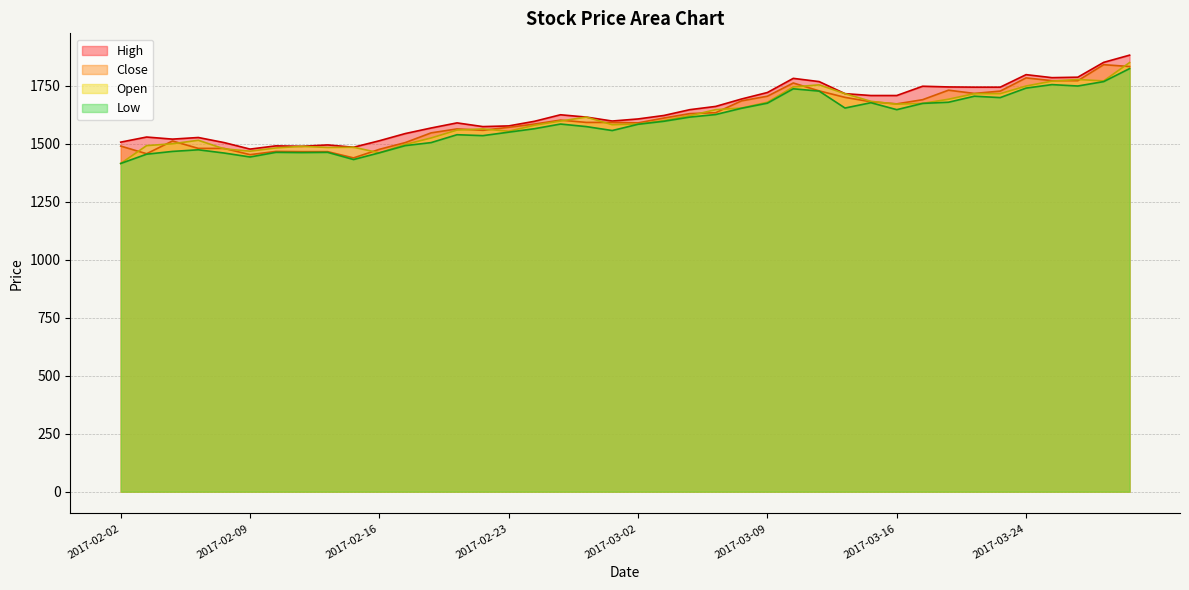

Reading left to right, list all the values displayed in this chart.

High: 2017-02-02=1507	2017-02-03=1529	2017-02-06=1520	2017-02-07=1527	2017-02-08=1505	2017-02-09=1477	2017-02-10=1491	2017-02-13=1489	2017-02-14=1495	2017-02-15=1485	2017-02-16=1513	2017-02-17=1544	2017-02-20=1568	2017-02-21=1590	2017-02-22=1574	2017-02-23=1577	2017-02-24=1597	2017-02-27=1625	2017-02-28=1615	2017-03-01=1598	2017-03-02=1607	2017-03-03=1622	2017-03-06=1647	2017-03-07=1661	2017-03-08=1693	2017-03-09=1721	2017-03-10=1782	2017-03-13=1768	2017-03-14=1716	2017-03-15=1708	2017-03-16=1708	2017-03-17=1748	2017-03-21=1745	2017-03-22=1744	2017-03-23=1744	2017-03-24=1798	2017-03-27=1785	2017-03-28=1787	2017-03-29=1851	2017-03-30=1882
Close: 2017-02-02=1490	2017-02-03=1457	2017-02-06=1512	2017-02-07=1480	2017-02-08=1480	2017-02-09=1453	2017-02-10=1467	2017-02-13=1466	2017-02-14=1466	2017-02-15=1439	2017-02-16=1476	2017-02-17=1505	2017-02-20=1547	2017-02-21=1564	2017-02-22=1558	2017-02-23=1571	2017-02-24=1585	2017-02-27=1602	2017-02-28=1592	2017-03-01=1592	2017-03-02=1590	2017-03-03=1611	2017-03-06=1630	2017-03-07=1634	2017-03-08=1685	2017-03-09=1705	2017-03-10=1762	2017-03-13=1728	2017-03-14=1700	2017-03-15=1681	2017-03-16=1672	2017-03-17=1690	2017-03-21=1731	2017-03-22=1717	2017-03-23=1727	2017-03-24=1784	2017-03-27=1772	2017-03-28=1772	2017-03-29=1841	2017-03-30=1833
Open: 2017-02-02=1415	2017-02-03=1492	2017-02-06=1500	2017-02-07=1515	2017-02-08=1478	2017-02-09=1468	2017-02-10=1482	2017-02-13=1489	2017-02-14=1484	2017-02-15=1485	2017-02-16=1461	2017-02-17=1497	2017-02-20=1525	2017-02-21=1559	2017-02-22=1564	2017-02-23=1554	2017-02-24=1580	2017-02-27=1598	2017-02-28=1615	2017-03-01=1582	2017-03-02=1585	2017-03-03=1600	2017-03-06=1621	2017-03-07=1647	2017-03-08=1654	2017-03-09=1679	2017-03-10=1745	2017-03-13=1754	2017-03-14=1716	2017-03-15=1683	2017-03-16=1671	2017-03-17=1674	2017-03-21=1692	2017-03-22=1716	2017-03-23=1716	2017-03-24=1749	2017-03-27=1770	2017-03-28=1777	2017-03-29=1771	2017-03-30=1850
Low: 2017-02-02=1415	2017-02-03=1455	2017-02-06=1467	2017-02-07=1474	2017-02-08=1460	2017-02-09=1443	2017-02-10=1463	2017-02-13=1462	2017-02-14=1463	2017-02-15=1432	2017-02-16=1461	2017-02-17=1492	2017-02-20=1505	2017-02-21=1539	2017-02-22=1535	2017-02-23=1550	2017-02-24=1565	2017-02-27=1585	2017-02-28=1574	2017-03-01=1557	2017-03-02=1584	2017-03-03=1597	2017-03-06=1615	2017-03-07=1626	2017-03-08=1653	2017-03-09=1675	2017-03-10=1737	2017-03-13=1727	2017-03-14=1654	2017-03-15=1677	2017-03-16=1647	2017-03-17=1674	2017-03-21=1679	2017-03-22=1705	2017-03-23=1699	2017-03-24=1740	2017-03-27=1755	2017-03-28=1749	2017-03-29=1768	2017-03-30=1824